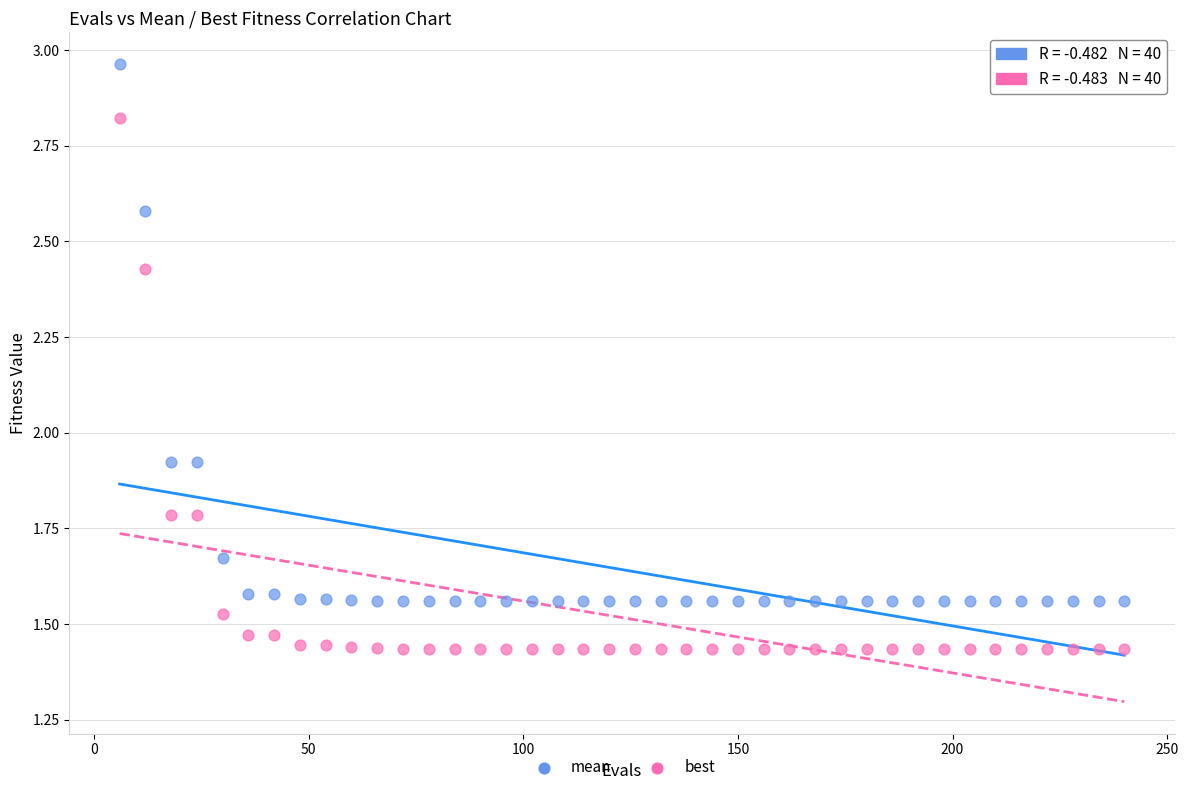

Across all data points, what is the range of X values (max minus min)?

234.0